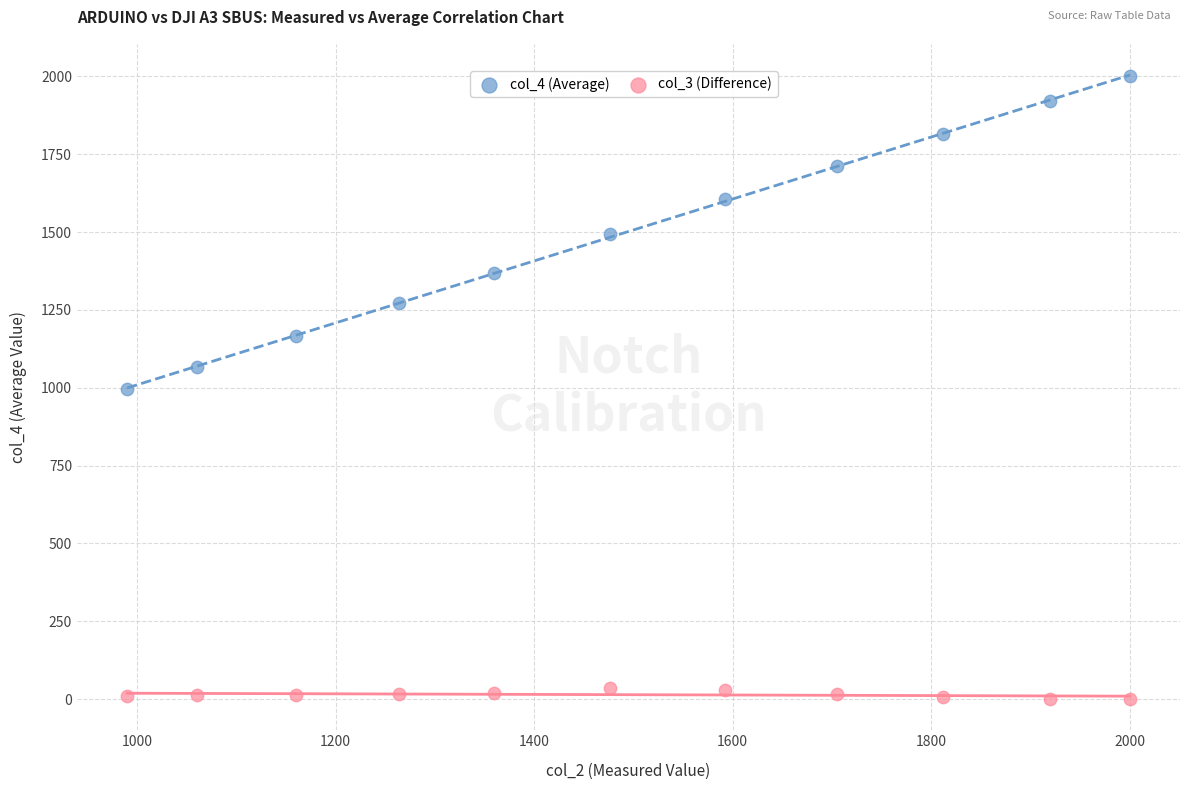

What are all the series names shown in the legend?

col_4 (Average), col_3 (Difference)